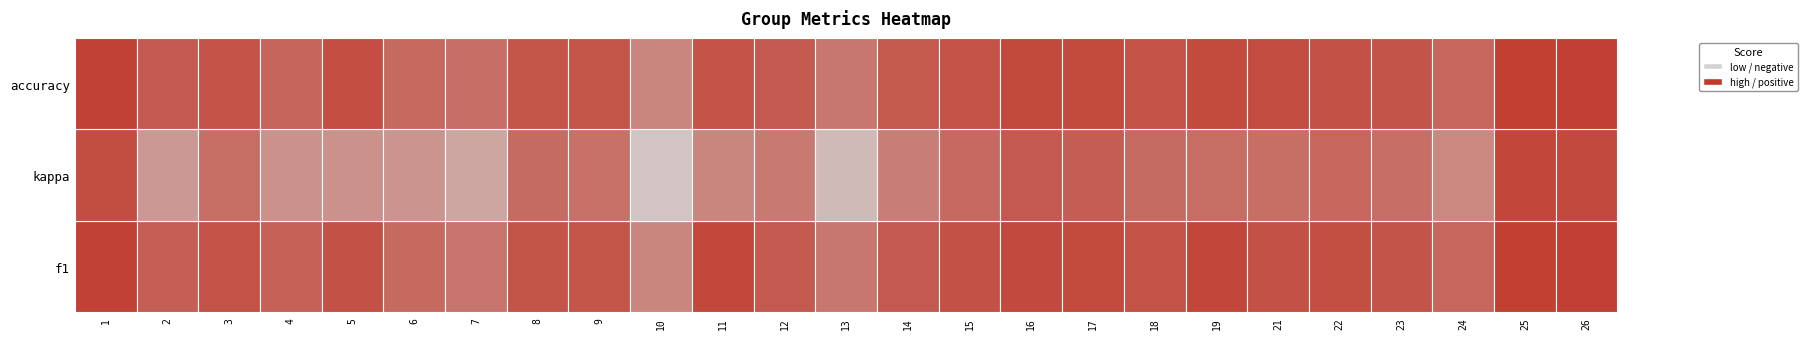

Between 18 and 17, which is larger?

17